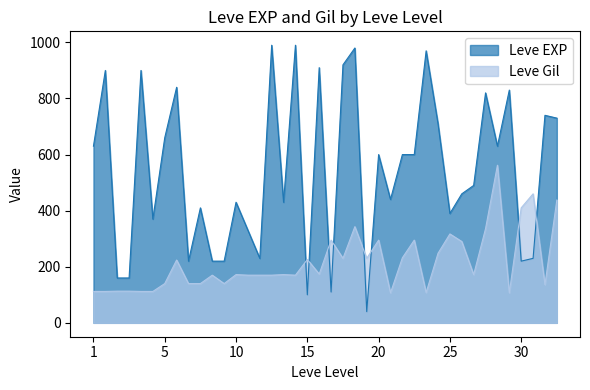

What are all the series names shown in the legend?

Leve EXP, Leve Gil